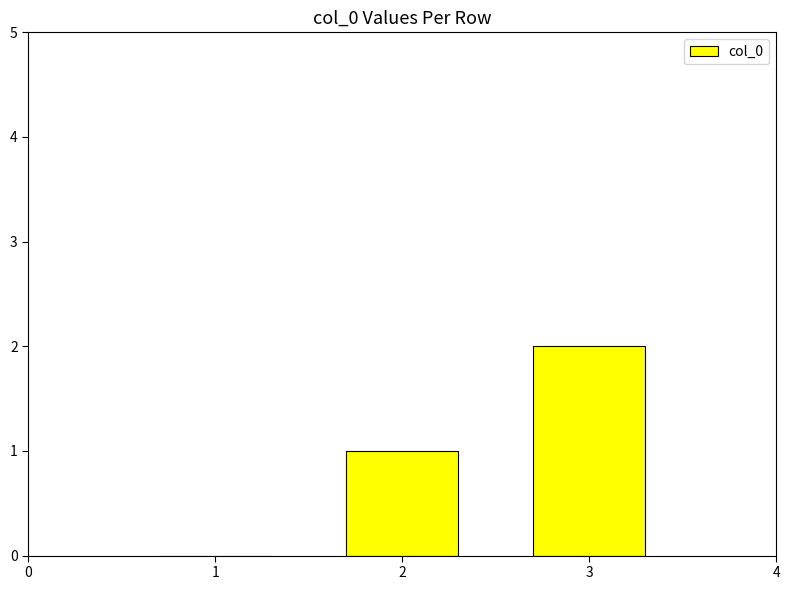

How many values are above zero?

2